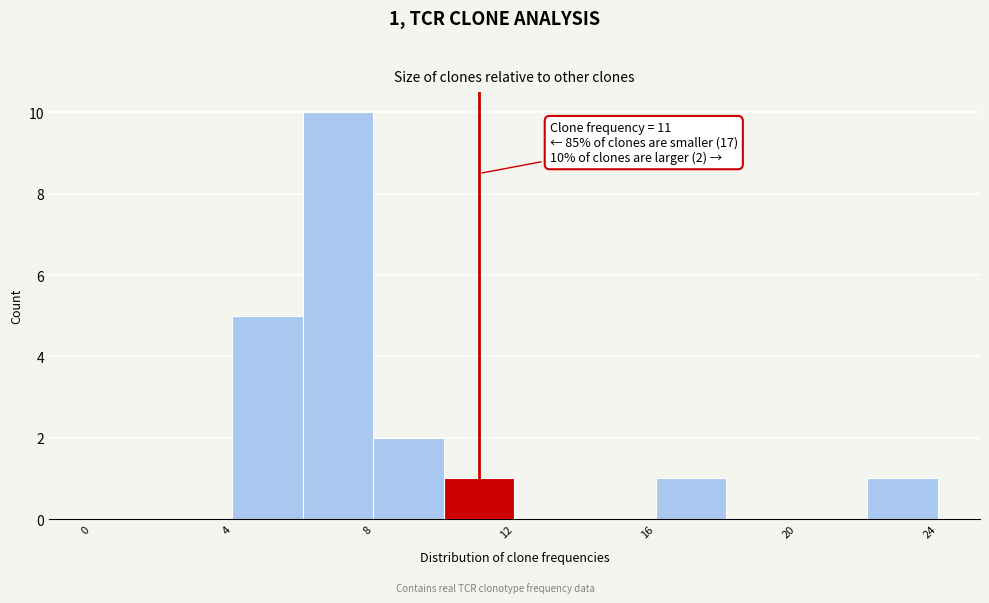

Which range on the x-axis has the tallest bar?

6 to 8